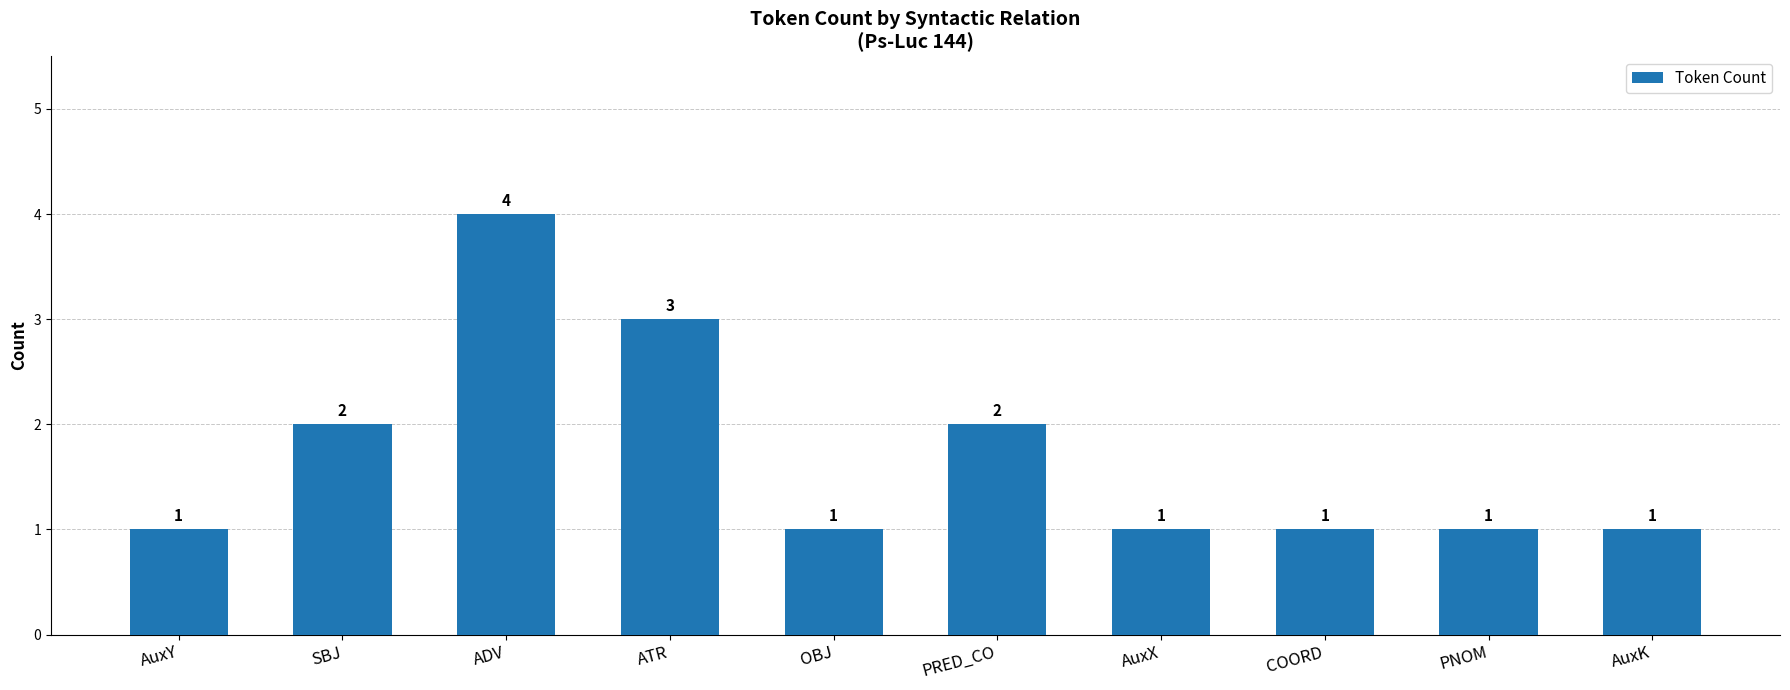

What is the ratio of the value at AuxY to the value at SBJ?

0.5